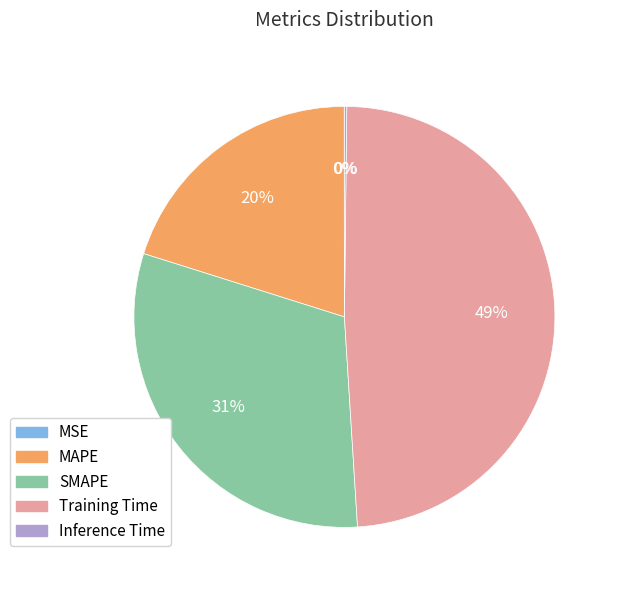

Does any single category account for the majority?

No